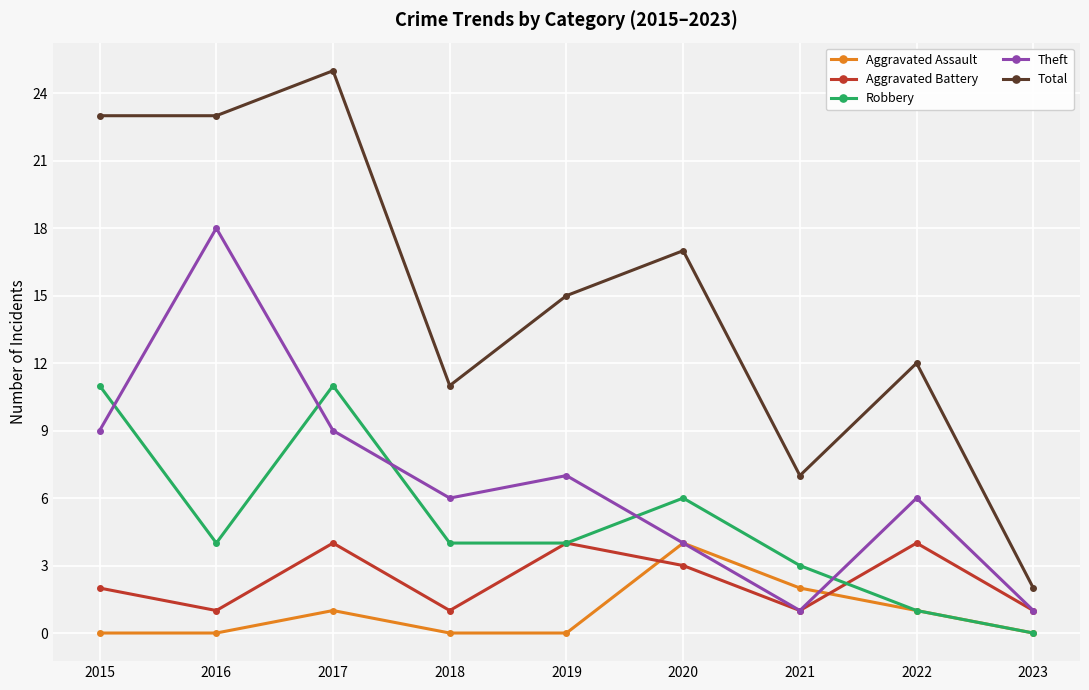

The value of Robbery at 2016 is 4. True or false?

True